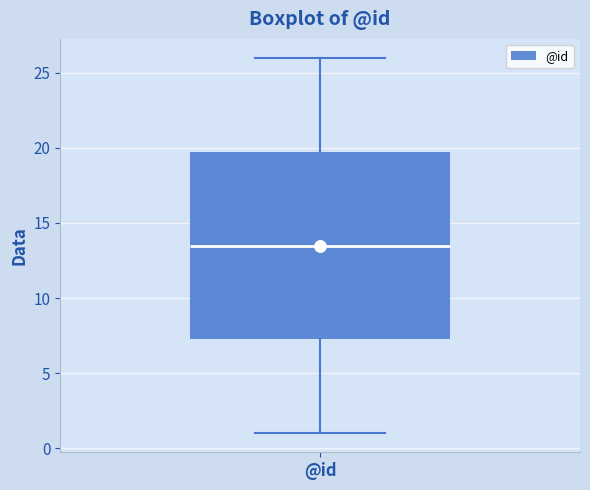

Read this box plot against the y-axis: the position of the median line, the range covered by the box, and the ends of both whiskers. The values are not printed on the chart, so give them approximately, as read against the axis.

median 13.5, box 7.5 to 20.0, whiskers 1.0 to 26.0